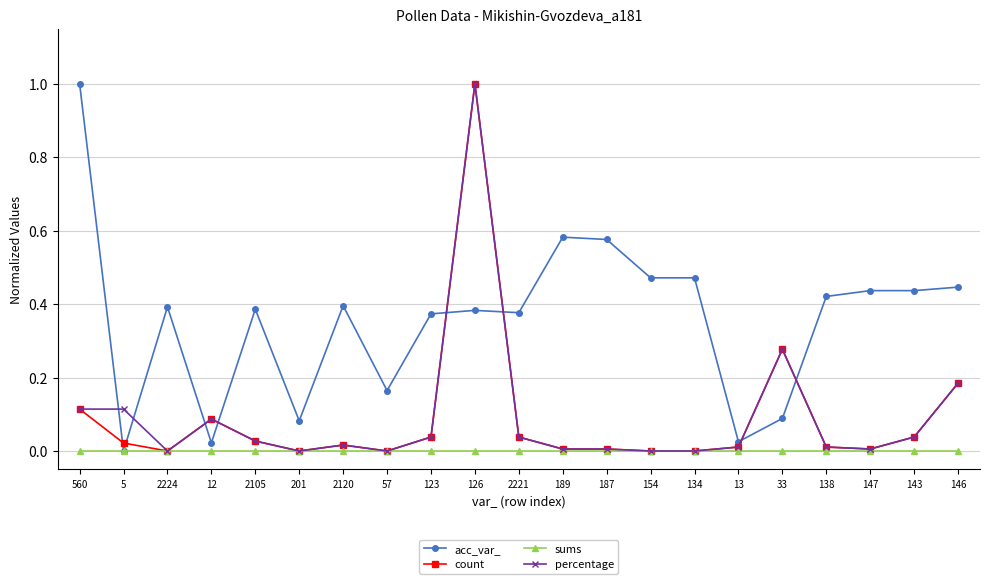

What is the highest value of the acc_var_ series?

1.0